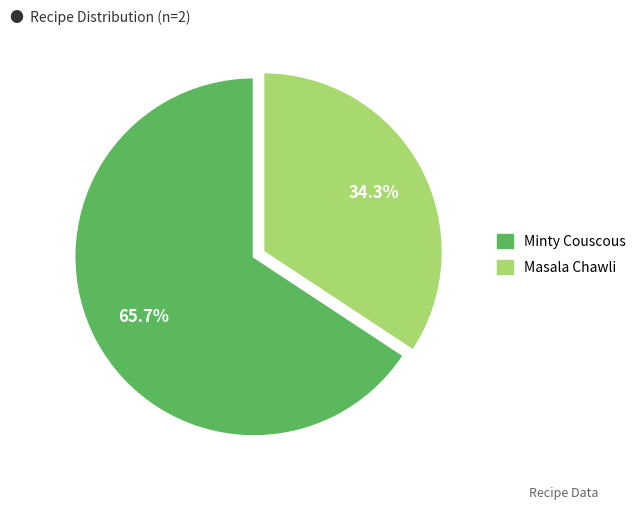

Does Masala Chawli account for over 50% of the chart?

No